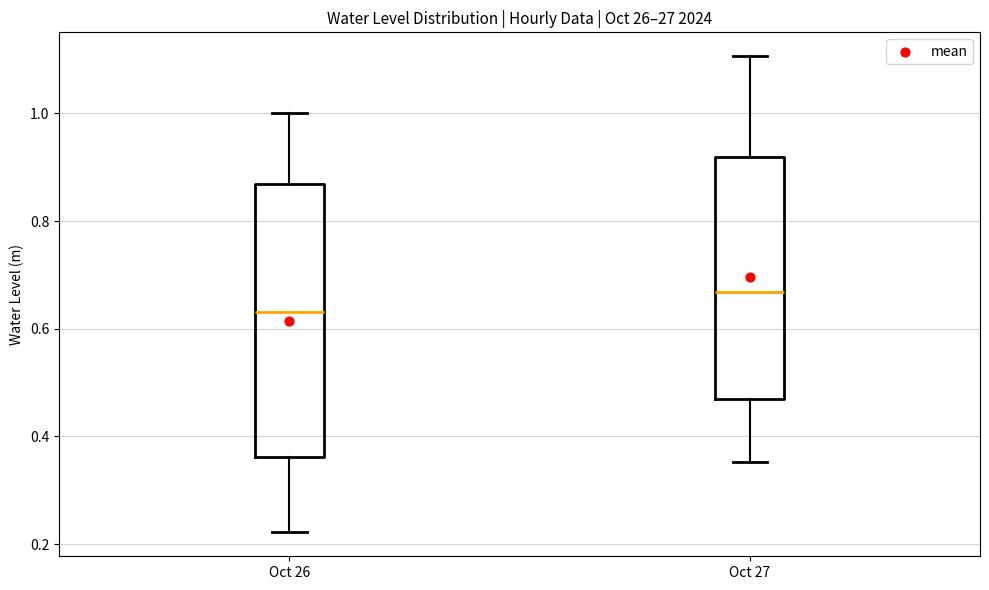

Which box's median line is the highest?

Oct 27